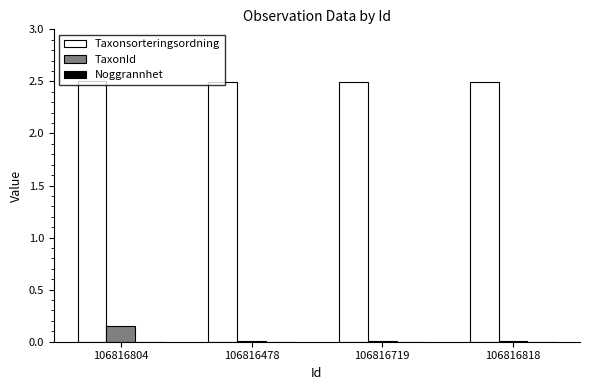

The value of Taxonsorteringsordning at 106816719 is 4.0. True or false?

False